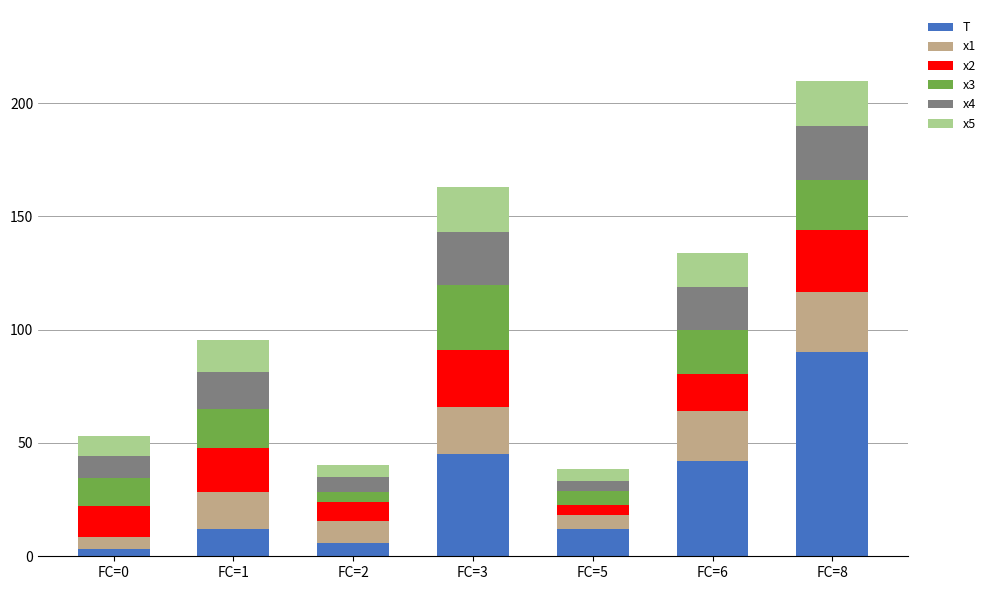

What is the total value across all series at FC=1?

95.6